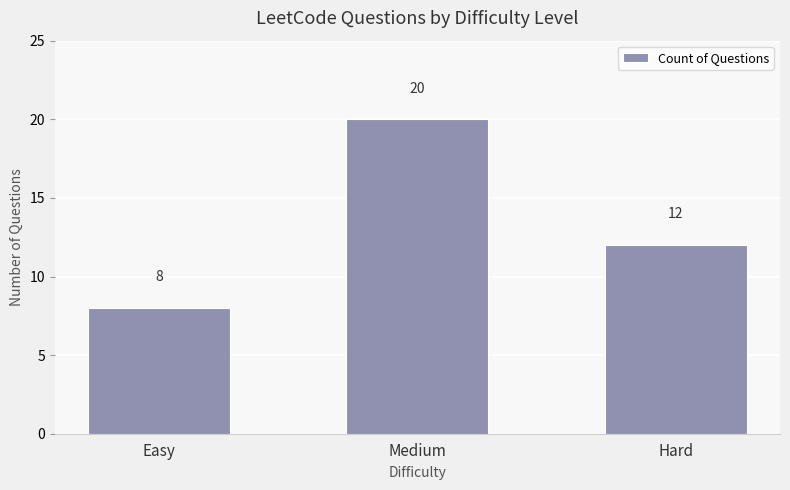

Reading left to right, extract all data points from this chart.

Easy=8	Medium=20	Hard=12